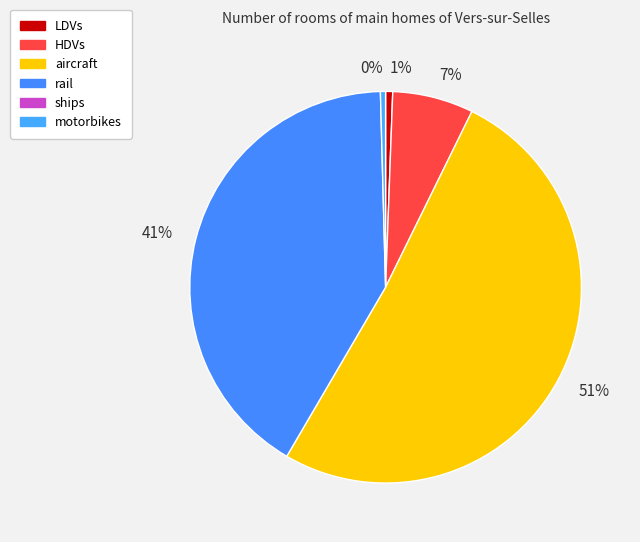

What is the largest slice in the pie chart?

51%